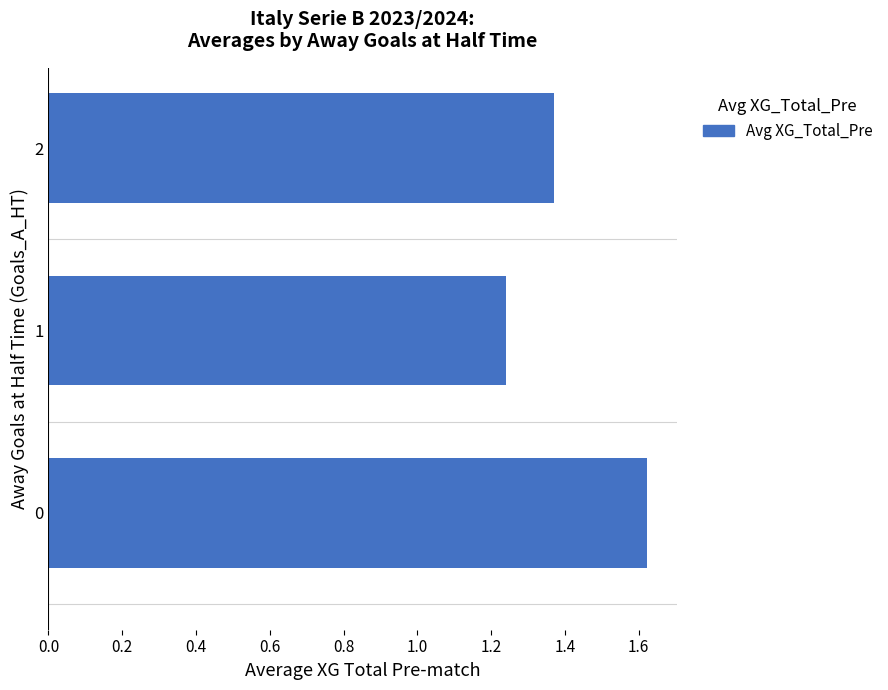

At which label is the value closest to 1?

1